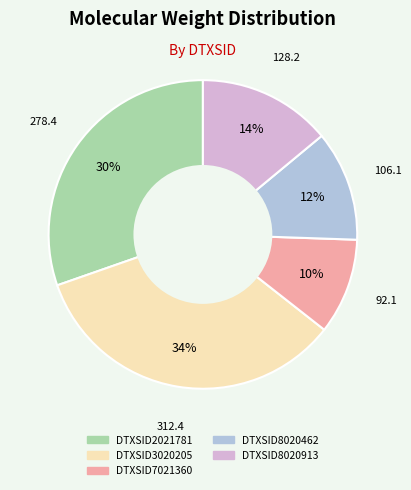

True or false: DTXSID7021360 accounts for 1% of the total.

False